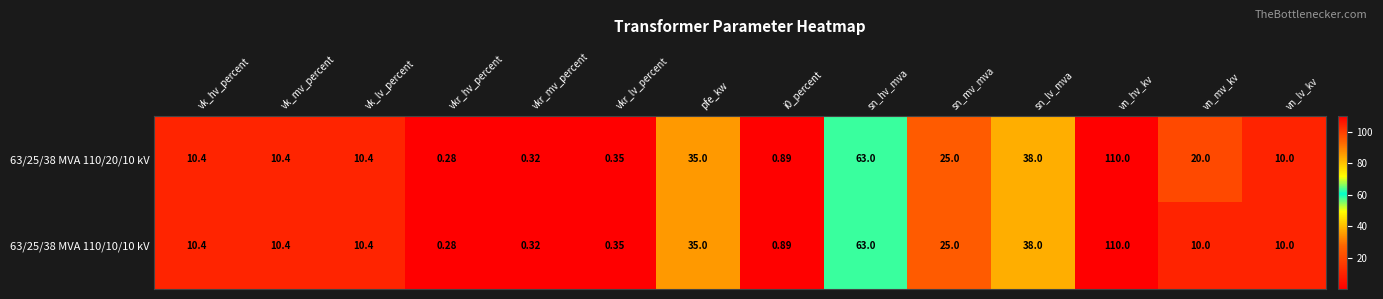

At which category is the sum across all series the highest?

vn_hv_kv